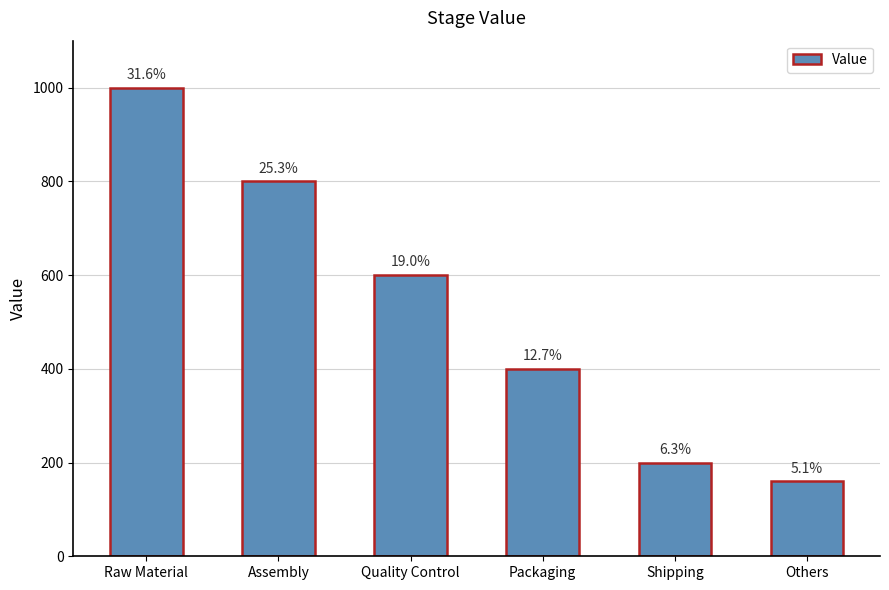

Rank the categories by value from highest to lowest.

Raw Material, Assembly, Quality Control, Packaging, Shipping, Others